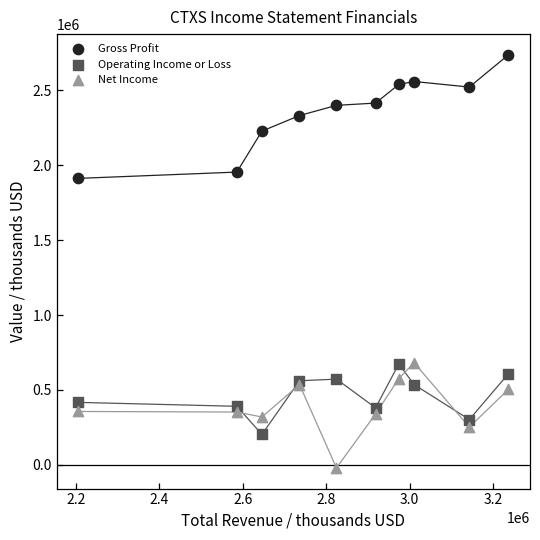

What are all the series names shown in the legend?

Gross Profit, Operating Income or Loss, Net Income